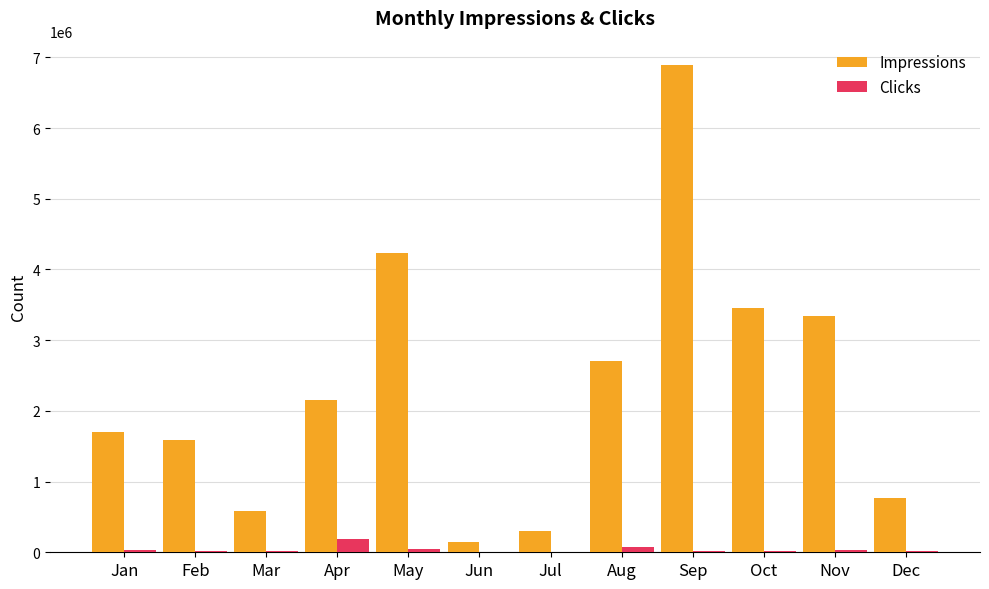

Are the bars grouped side by side (vs. stacked)?

Yes